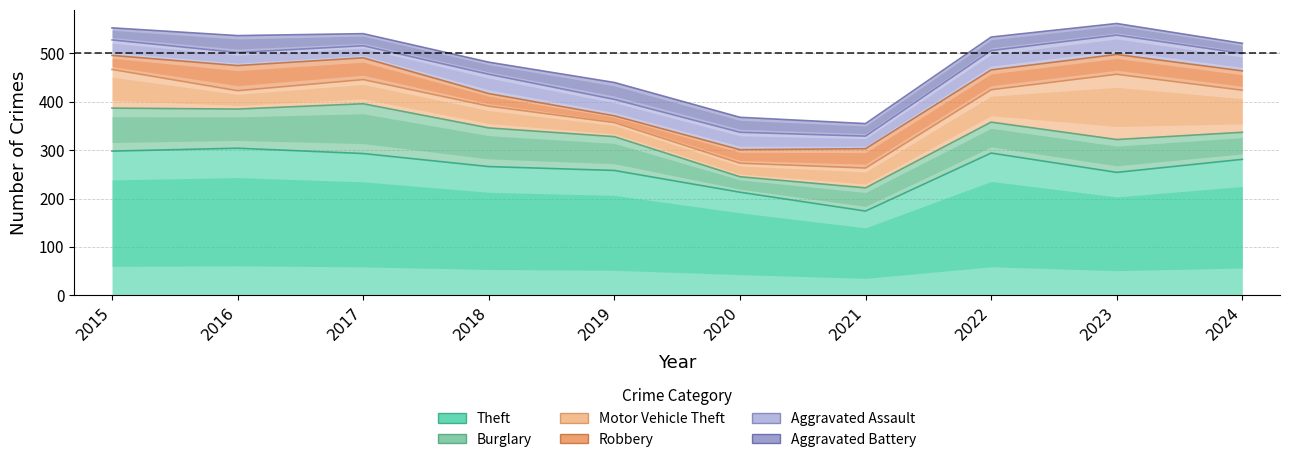

True or false: Aggravated Battery has more than 1 points higher than both neighbors.

True